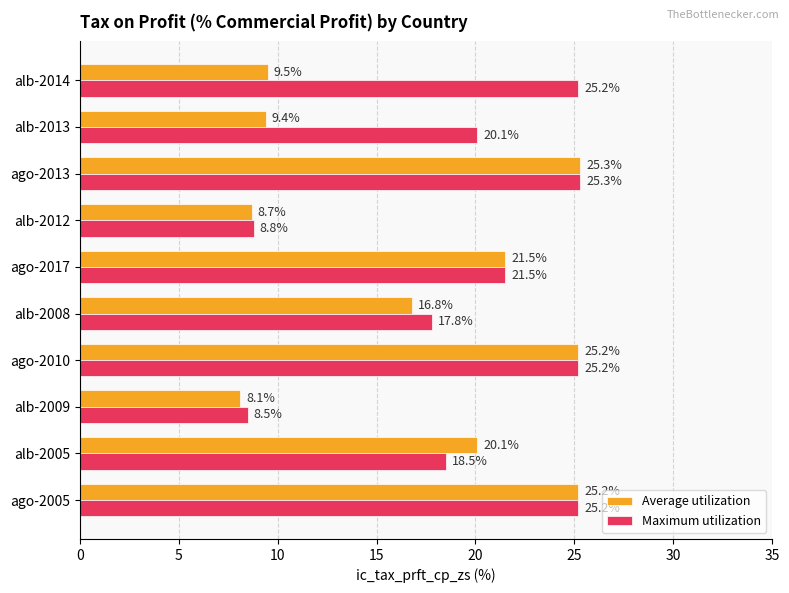

What is the spread (max minus min) of values at alb-2008?

1.0